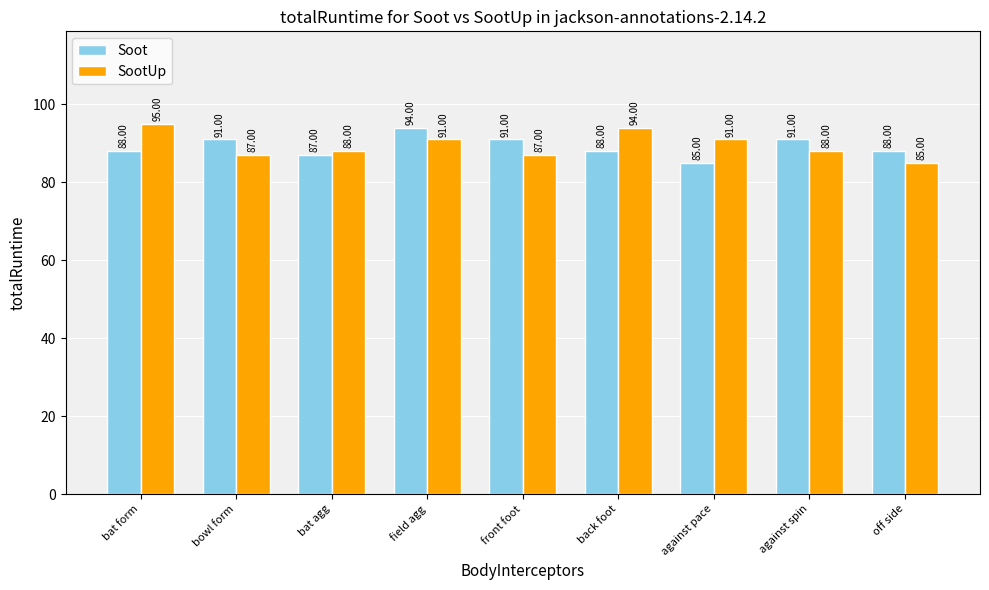

What is the minimum value shown in the chart?

85